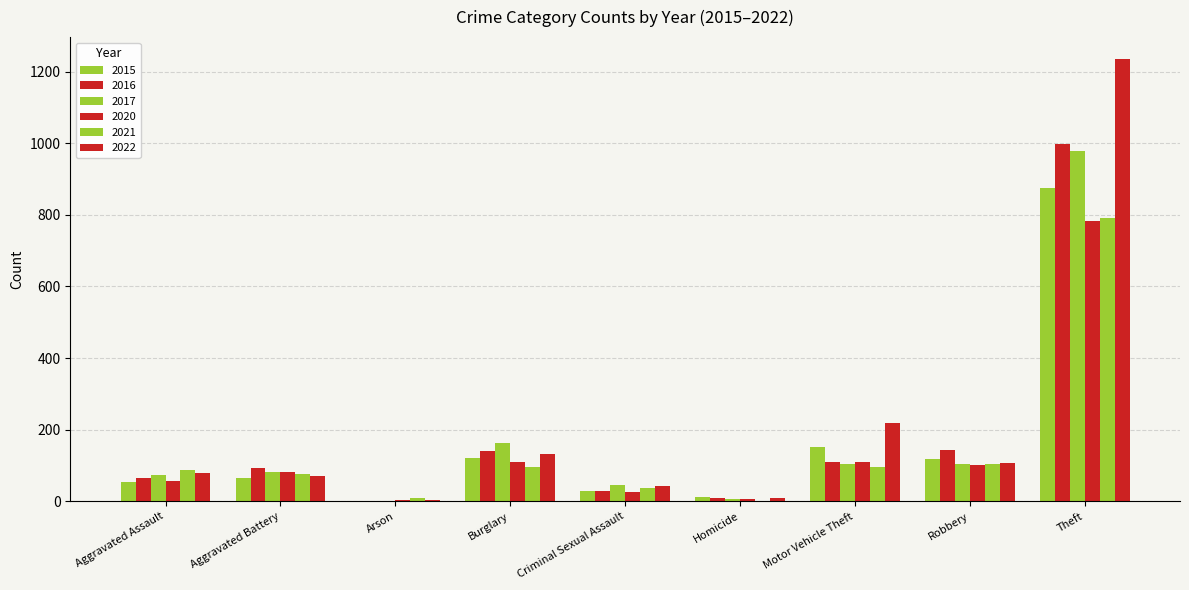

How many groups of bars are there?

9